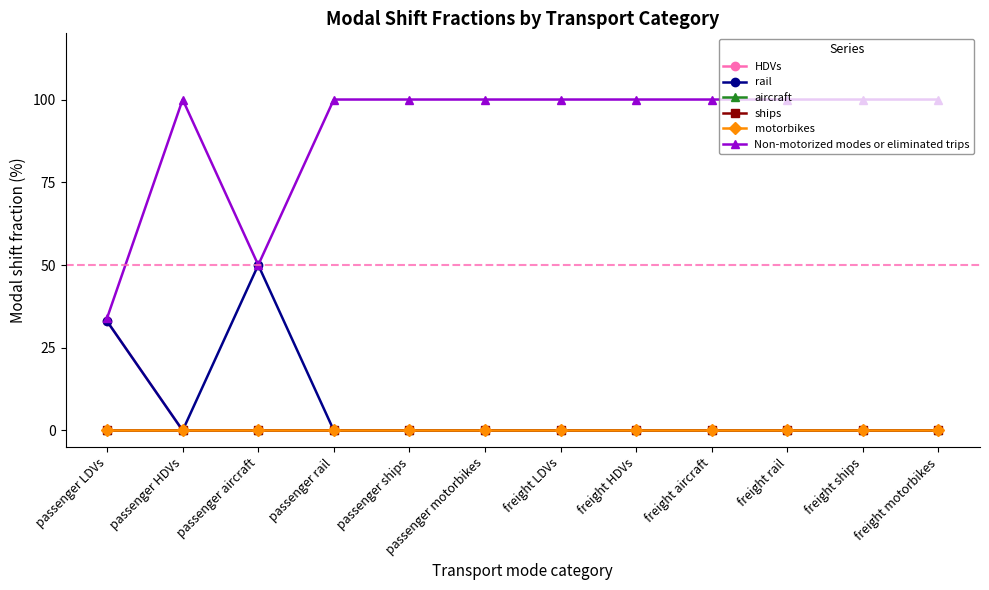

Rank the series by their maximum value, from highest to lowest.

Non-motorized modes or eliminated trips, rail, HDVs, aircraft, ships, motorbikes